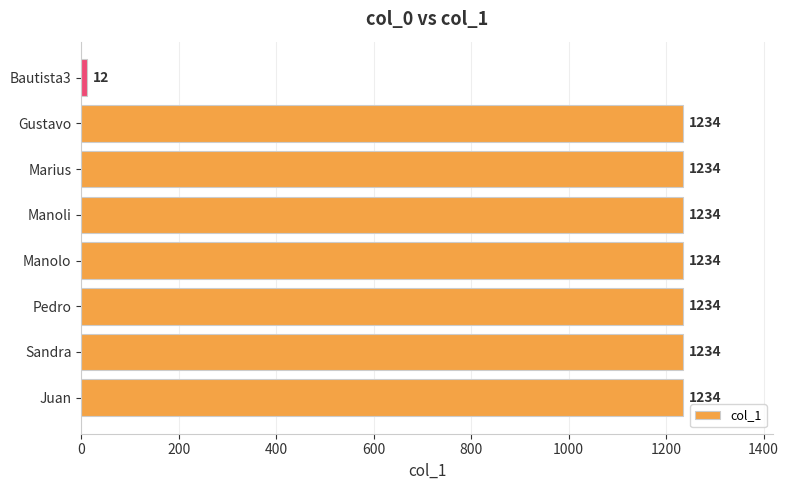

What is the ratio of the value at Sandra to the value at Gustavo?

1.0